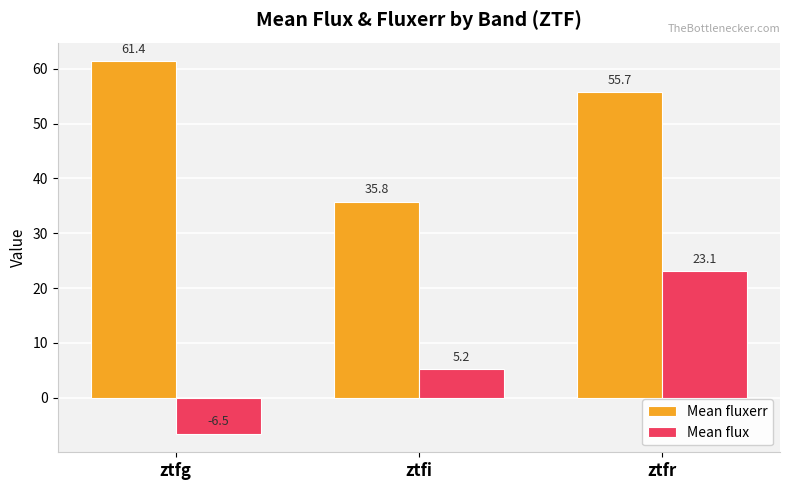

Between ztfg and ztfi, which series saw the biggest shift?

Mean fluxerr